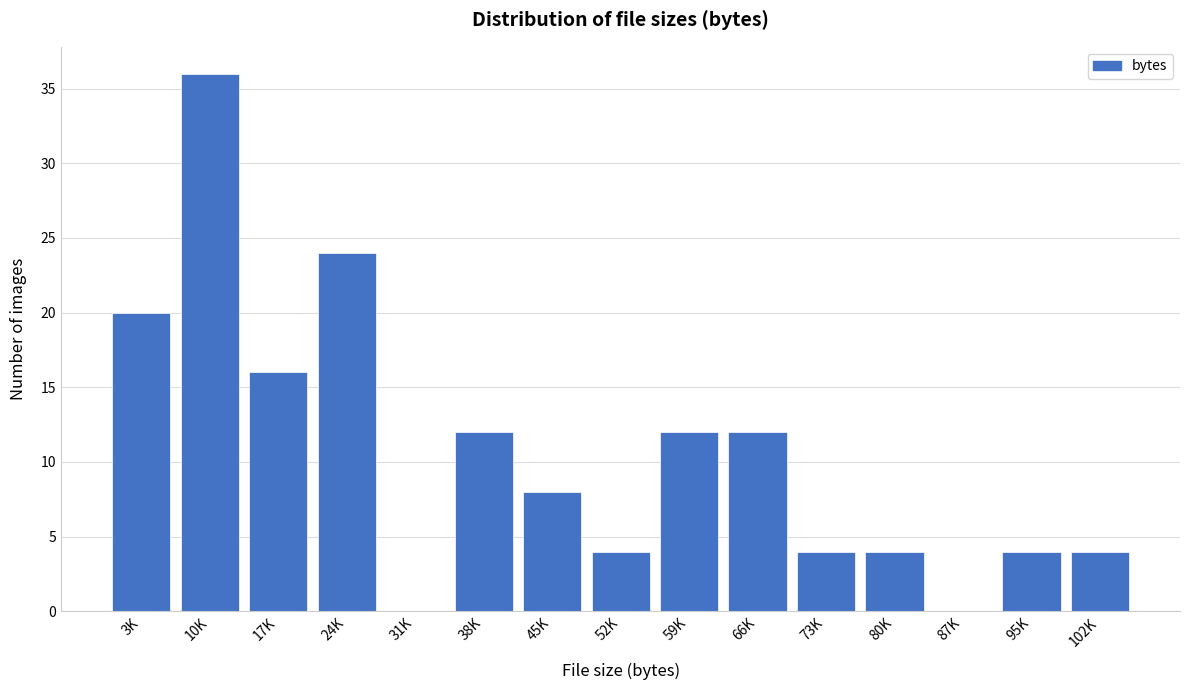

Reading left to right, extract all data points from this chart.

3K=20	10K=36	17K=16	24K=24	31K=0	38K=12	45K=8	52K=4	59K=12	66K=12	73K=4	80K=4	87K=0	95K=4	102K=4